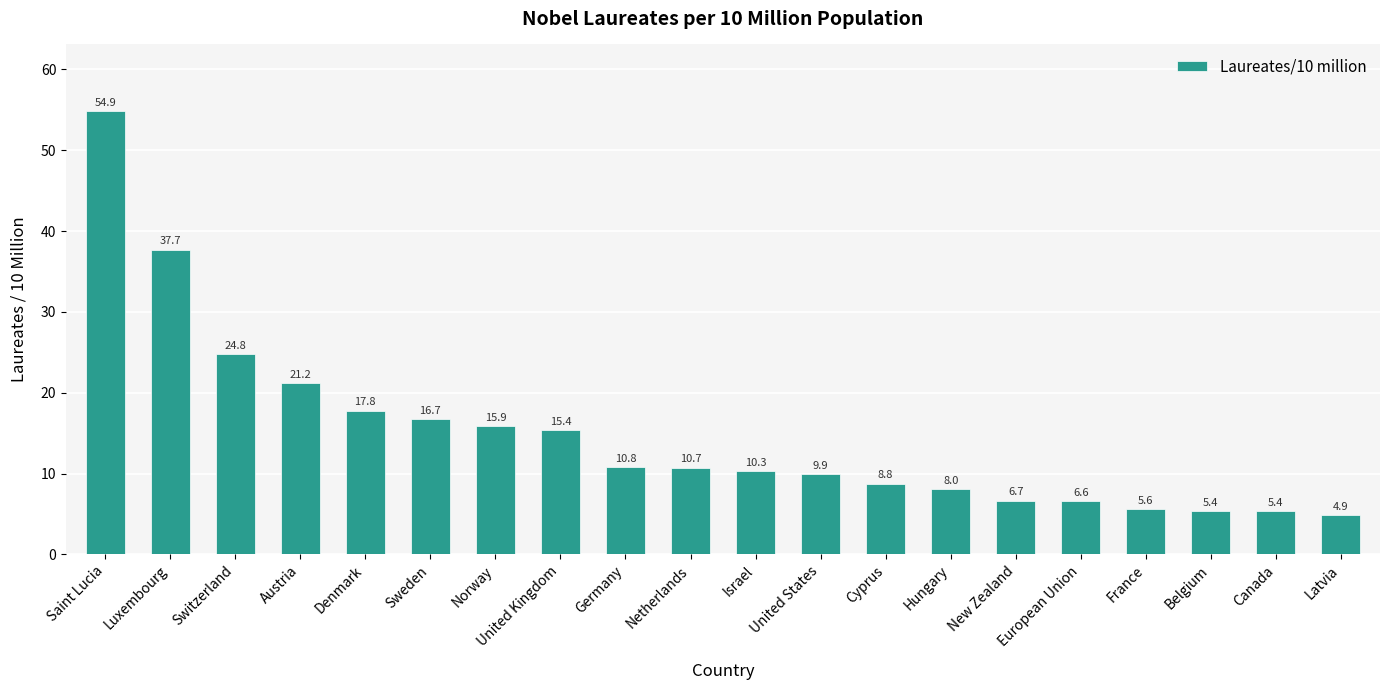

What is the difference between the second highest and minimum values?

32.8